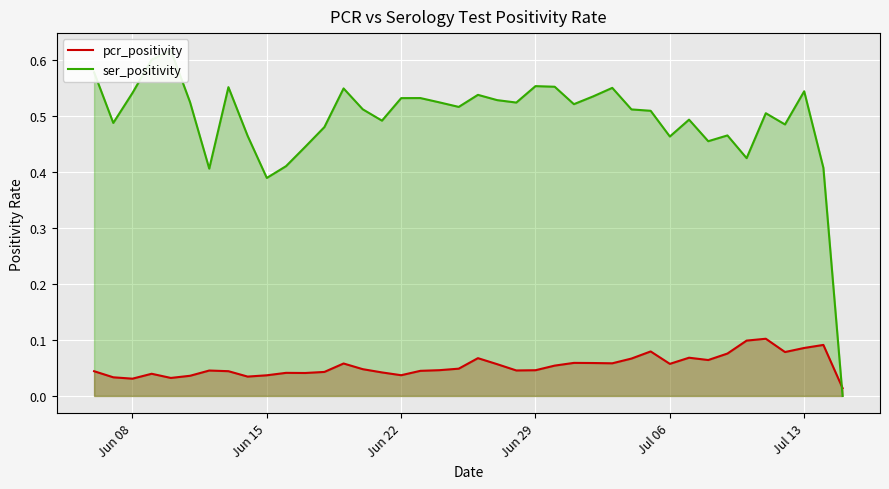

What is the difference between the second highest and minimum values in the pcr_positivity series?

0.1